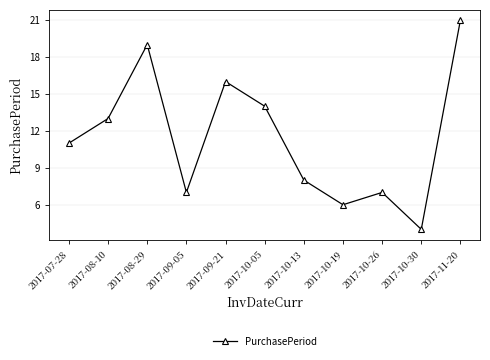

How many lines are shown in the chart?

1